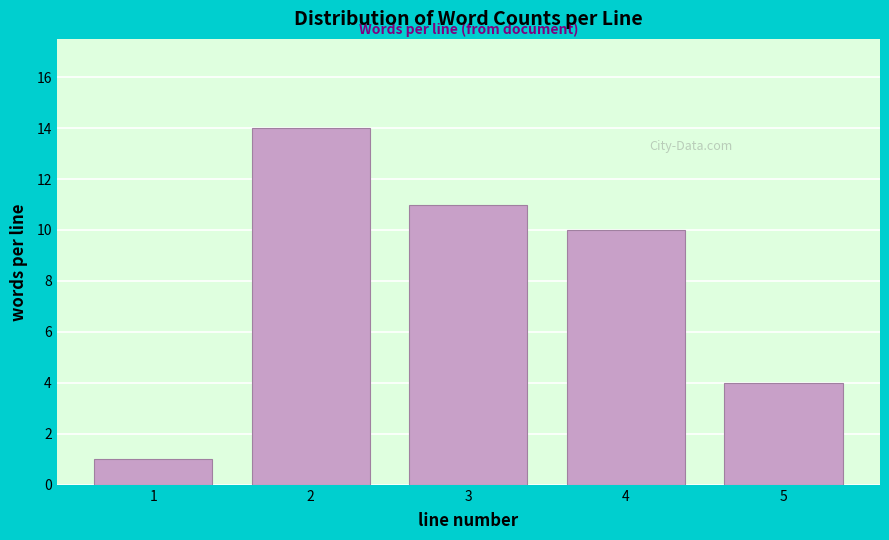

Reading left to right, what are all the values shown in this chart?

1	14	11	10	4